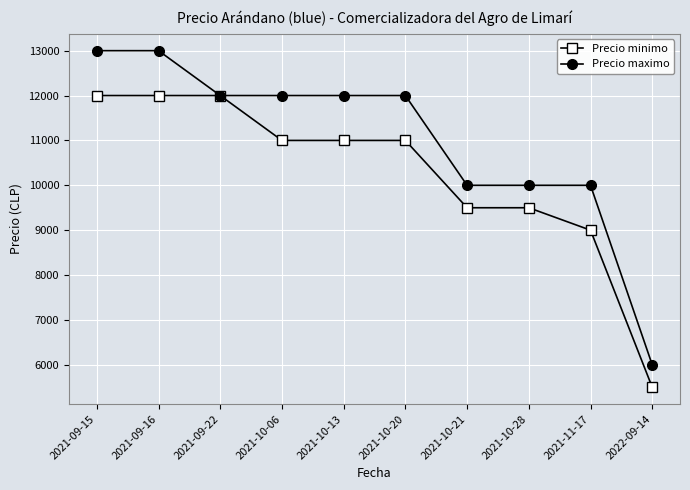

At which category does the chart reach its minimum across all series?

2022-09-14